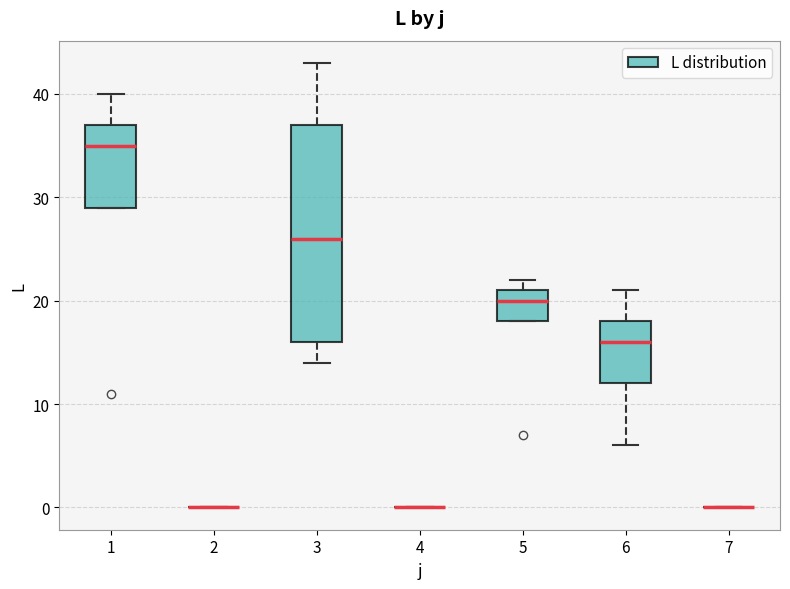

Reading left to right, read every box against the y-axis: the position of its median line, the range the box covers, and the ends of its whiskers. The values are not printed on the chart, so give them approximately, as read against the axis.

1: median 35, box 29 to 37, whiskers 29 to 40
2: box collapsed to a line at 0, whiskers 0 to 0
3: median 26, box 16 to 37, whiskers 14 to 43
4: box collapsed to a line at 0, whiskers 0 to 0
5: median 20, box 18 to 21, whiskers 18 to 22
6: median 16, box 12 to 18, whiskers 6 to 21
7: box collapsed to a line at 0, whiskers 0 to 0